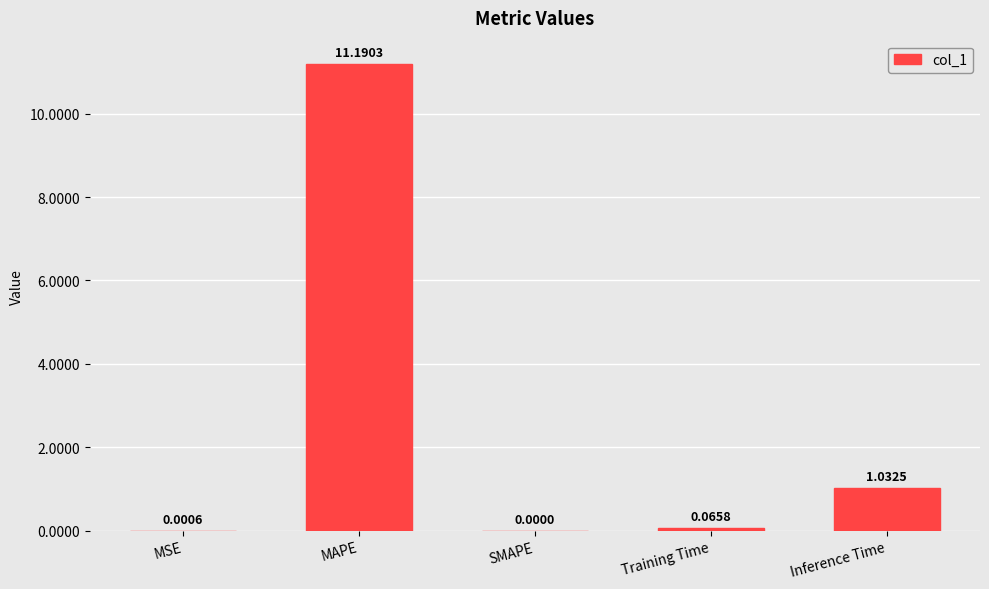

At which label is the value closest to 5?

Inference Time